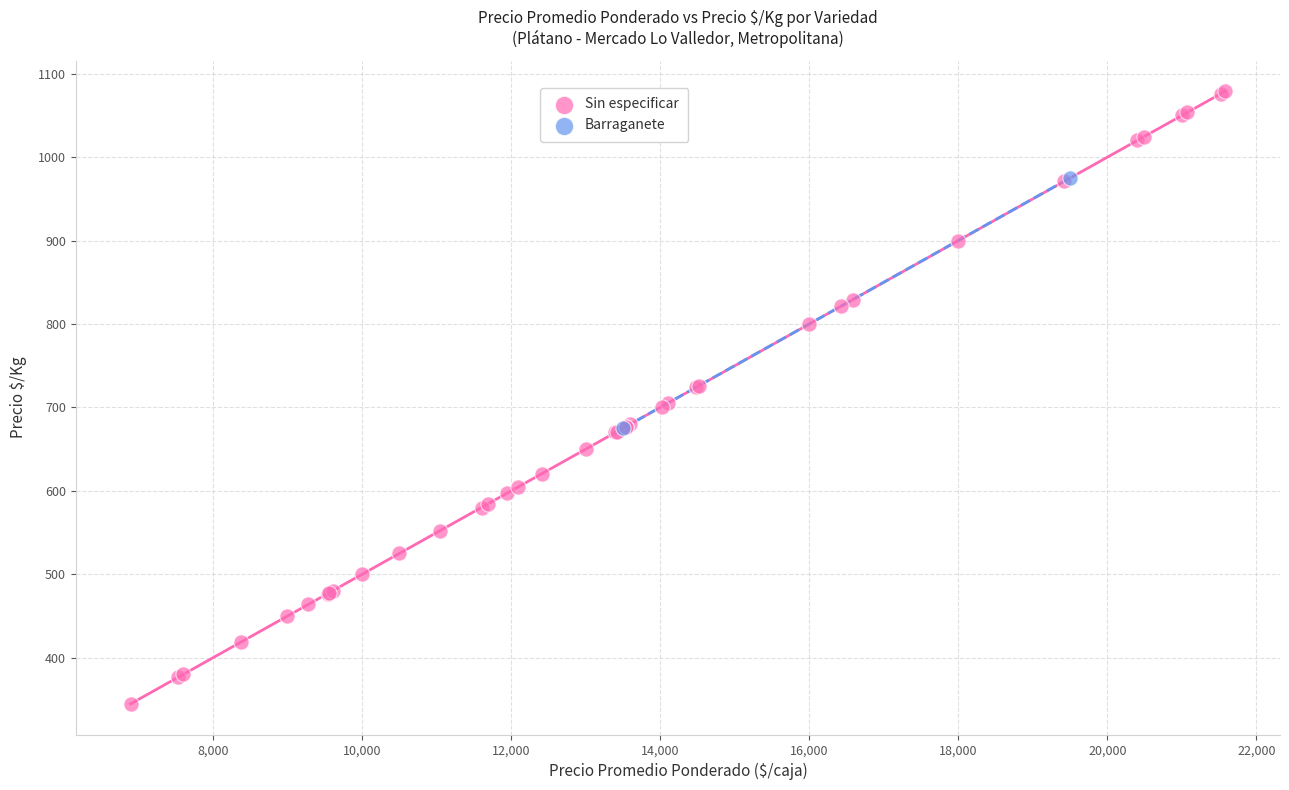

What are all the series names shown in the legend?

Sin especificar, Barraganete